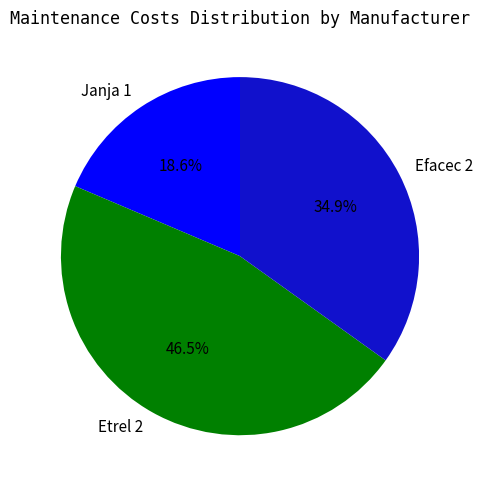

How many slices are in this pie chart?

3